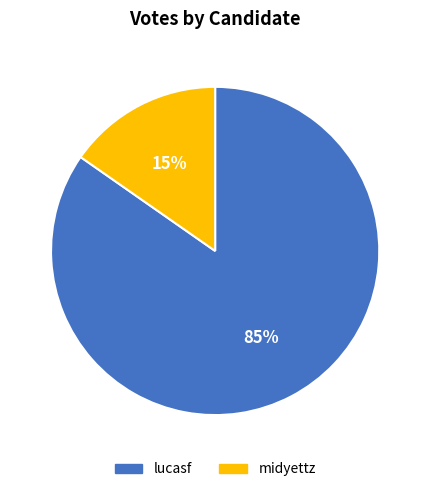

Combined, do midyettz and lucasf account for over 50%?

Yes